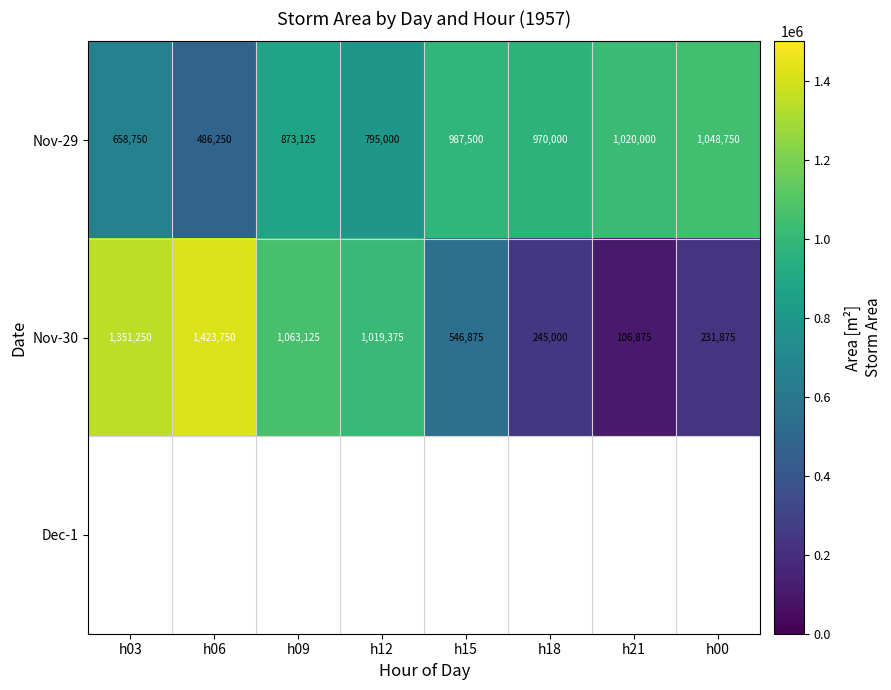

At which label does Nov-29 first exceed 970000?

h15